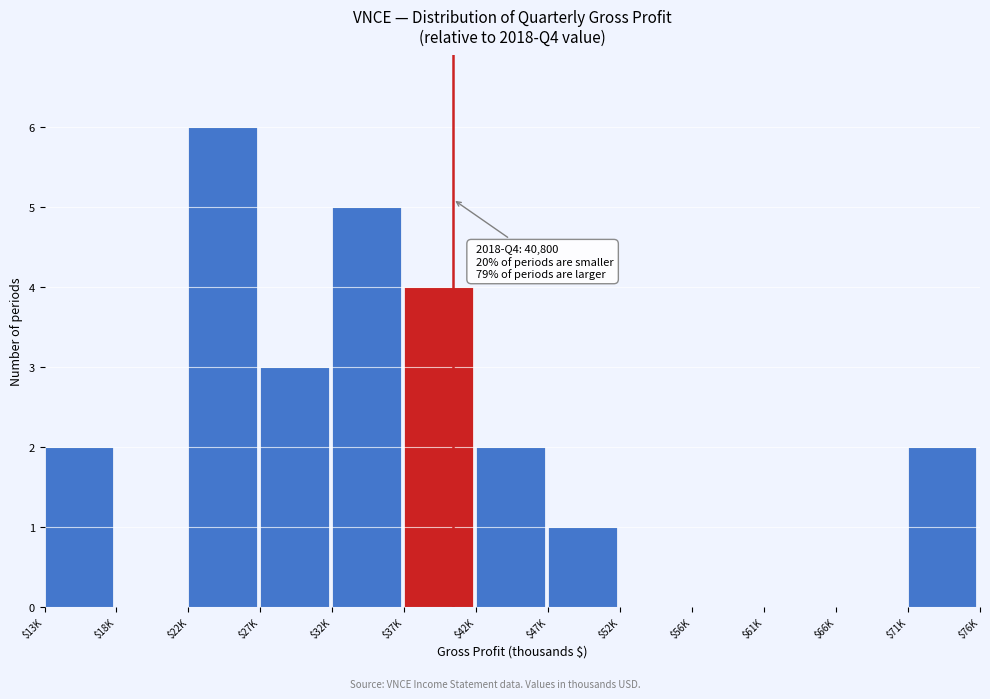

Is it true that the value at $22K is 3?

False